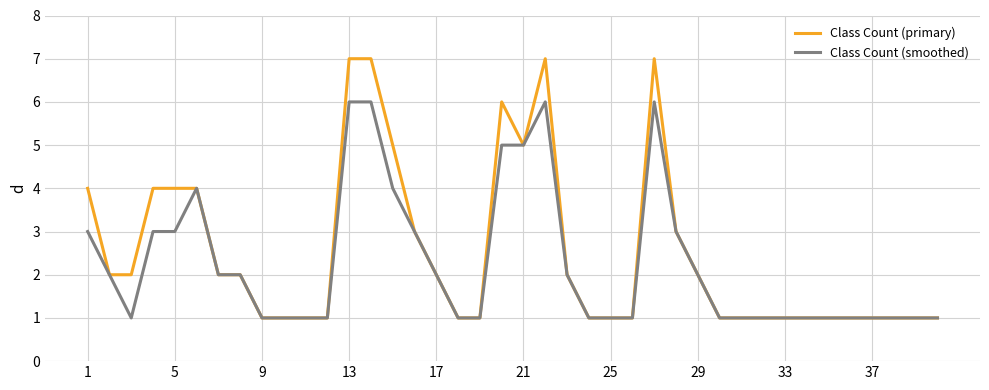

List the series in order of their peak value, lowest first.

Class Count (smoothed), Class Count (primary)